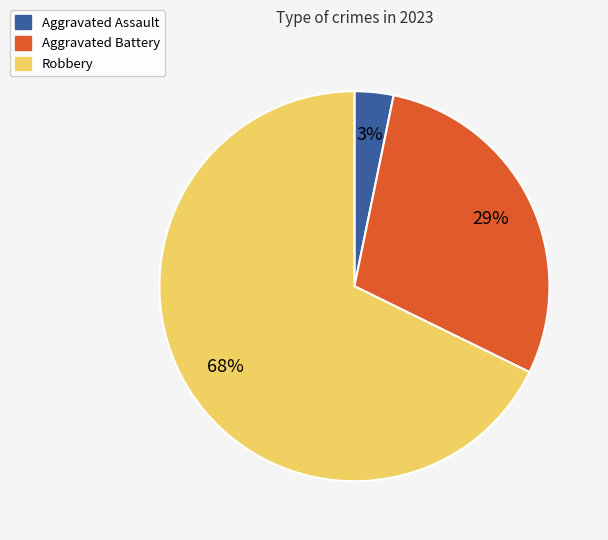

Is there a majority slice in this chart?

Yes